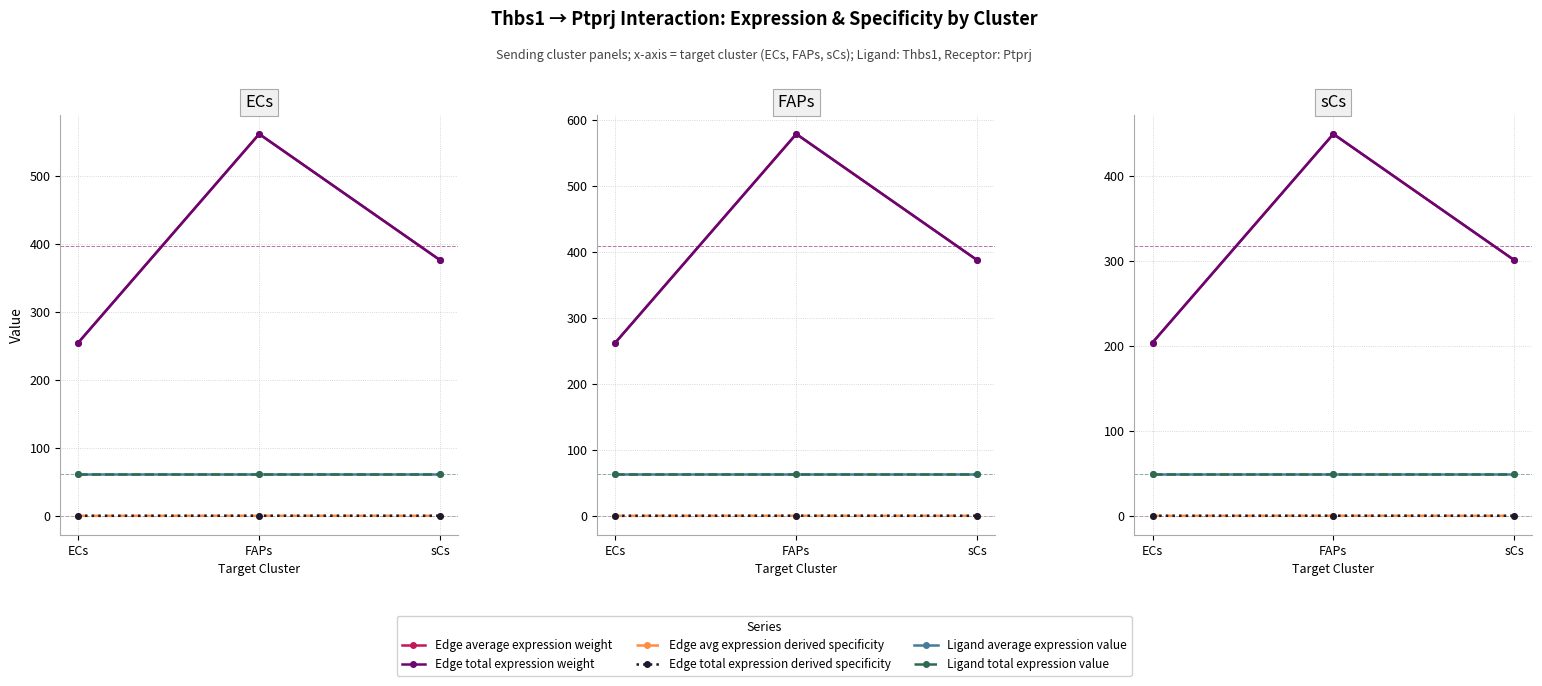

What is the value of the Edge total expression derived specificity point at the 2nd from the left?

0.1